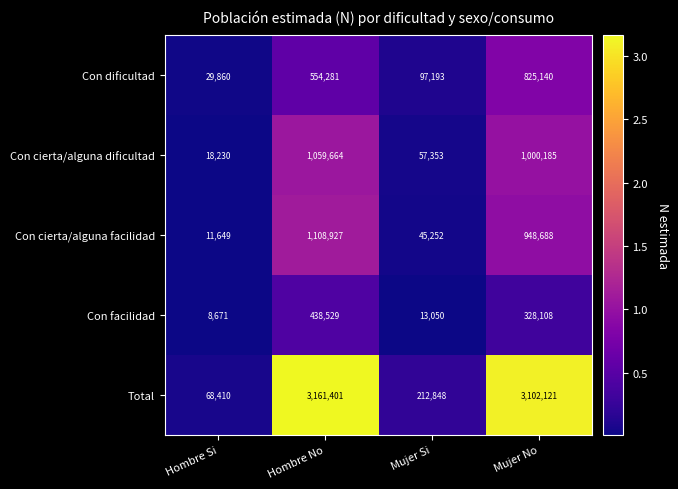

How many values in the Total series are below 3102121?

2